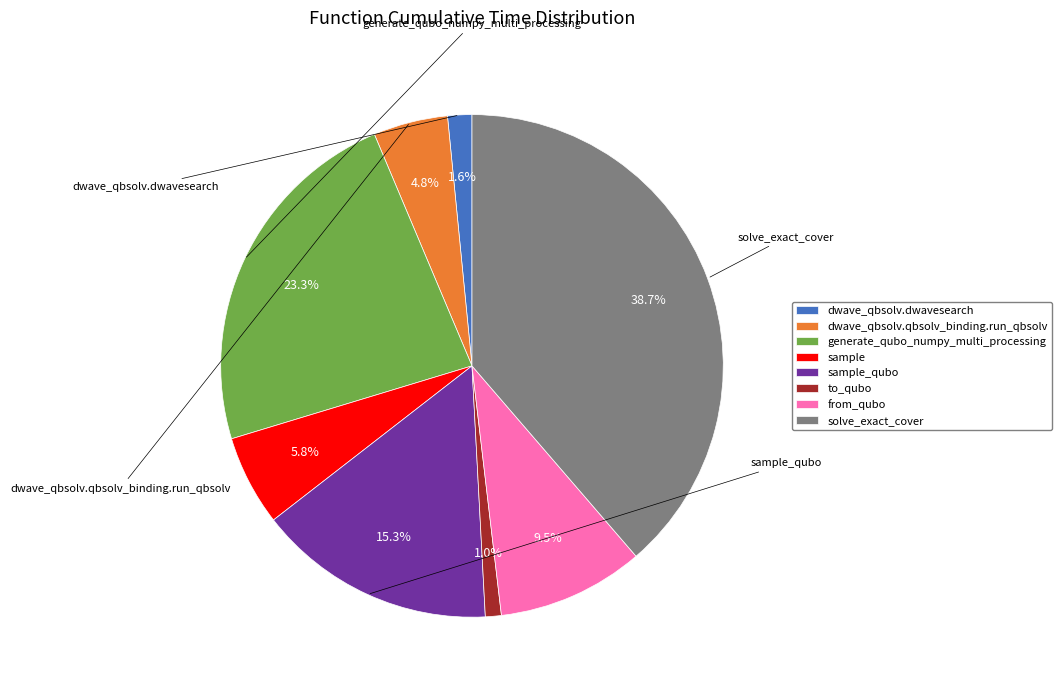

How many segments does this pie chart have?

8